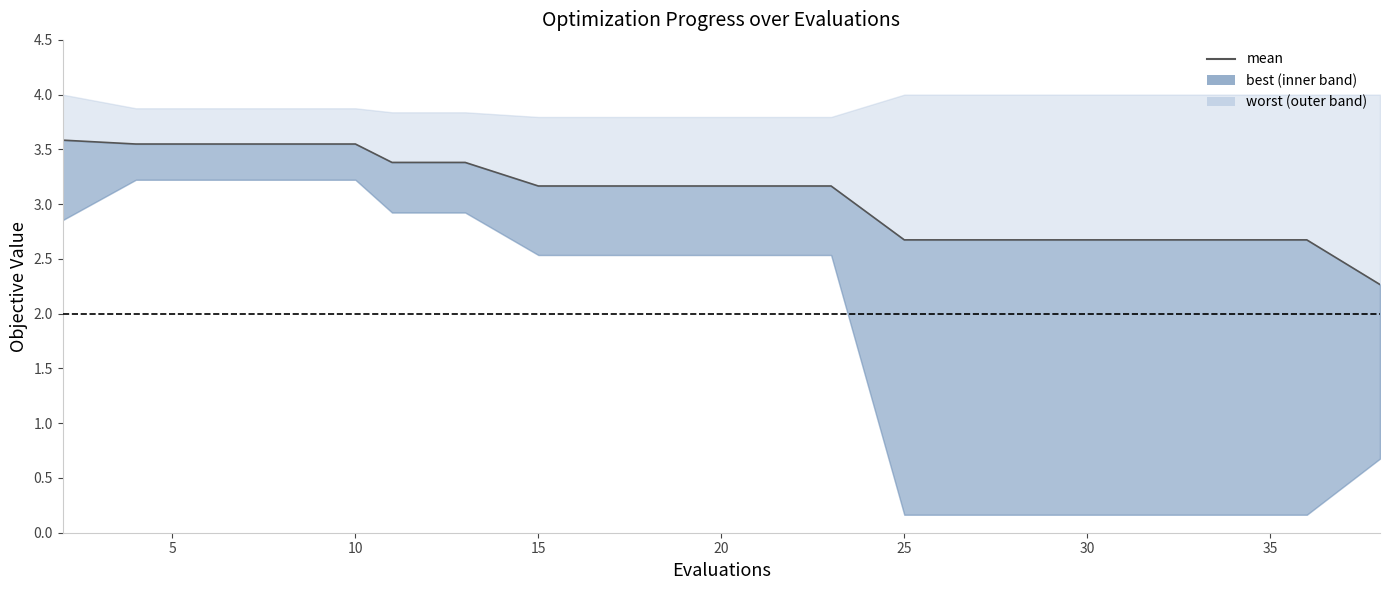

What is the value of the 6th point from the left?

3.4